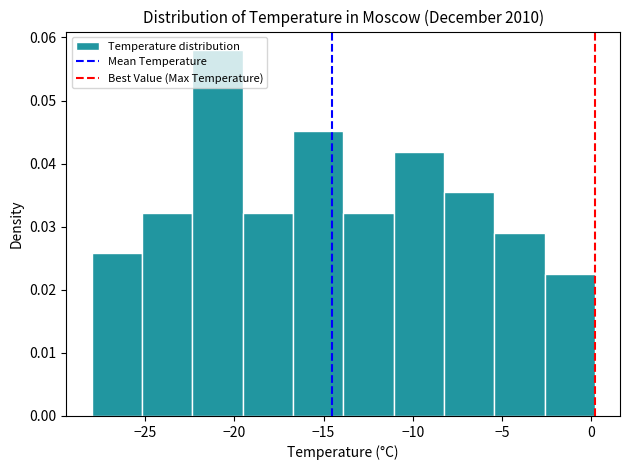

Over which range of the x-axis is the bar tallest?

-22.5 to -19.5